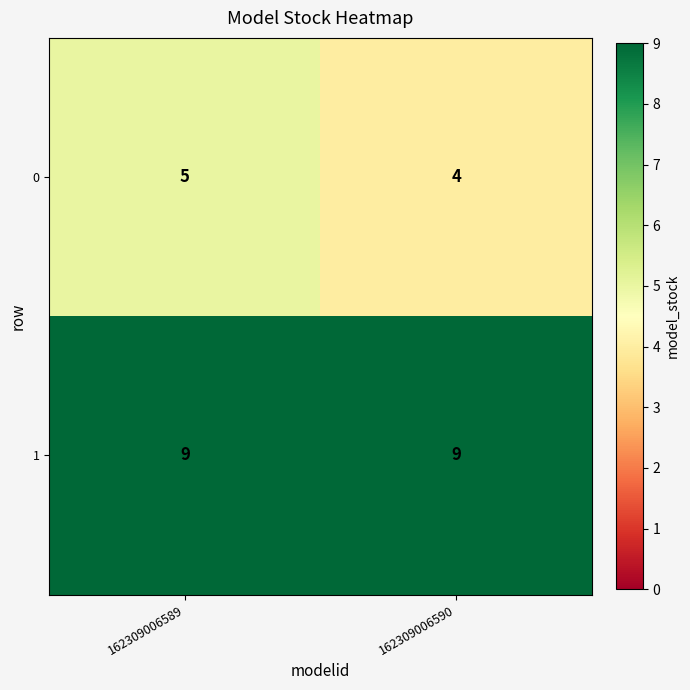

What is the total value across all series at 162309006589?

14